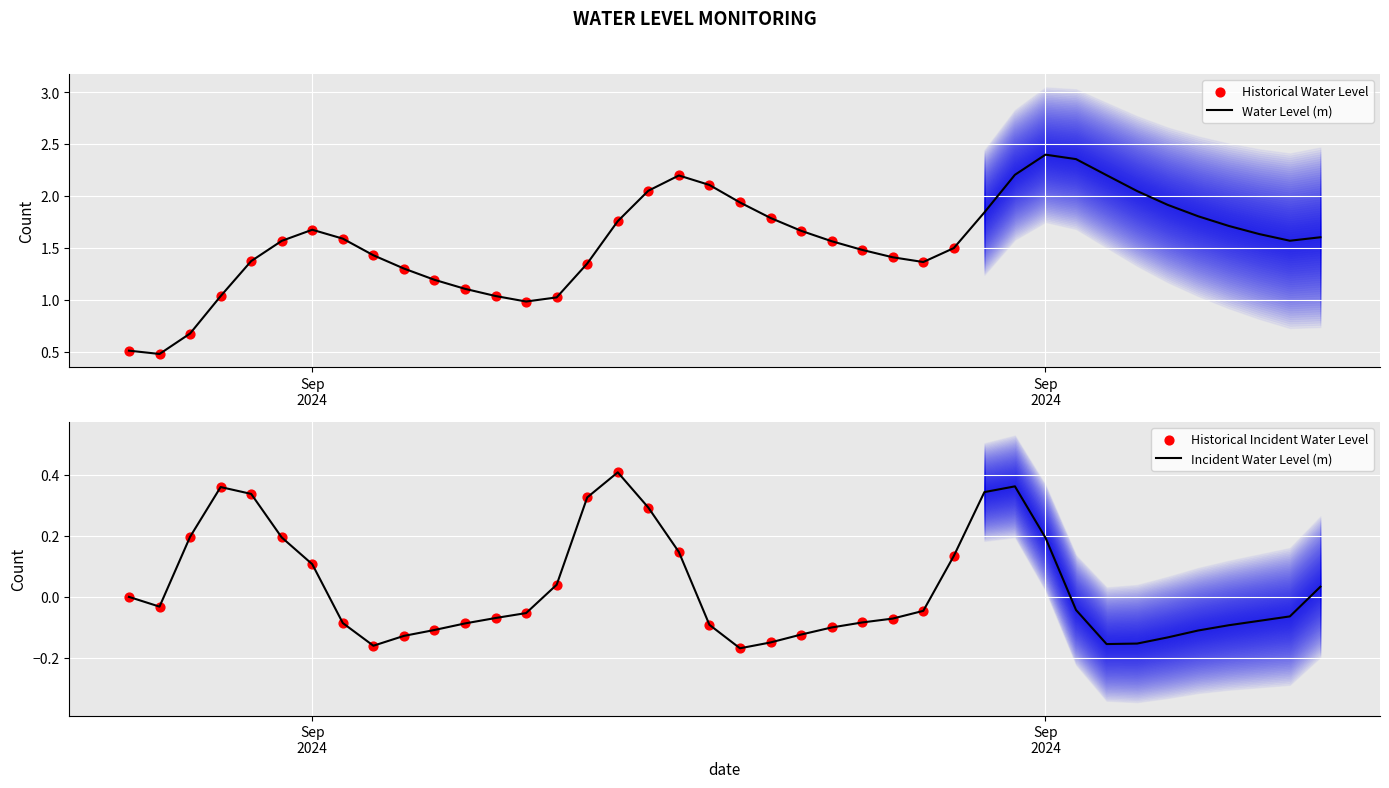

What is the ratio of the value at 2024-09-18 11:00:00 to the value at 2024-09-18 10:00:00?

1.2